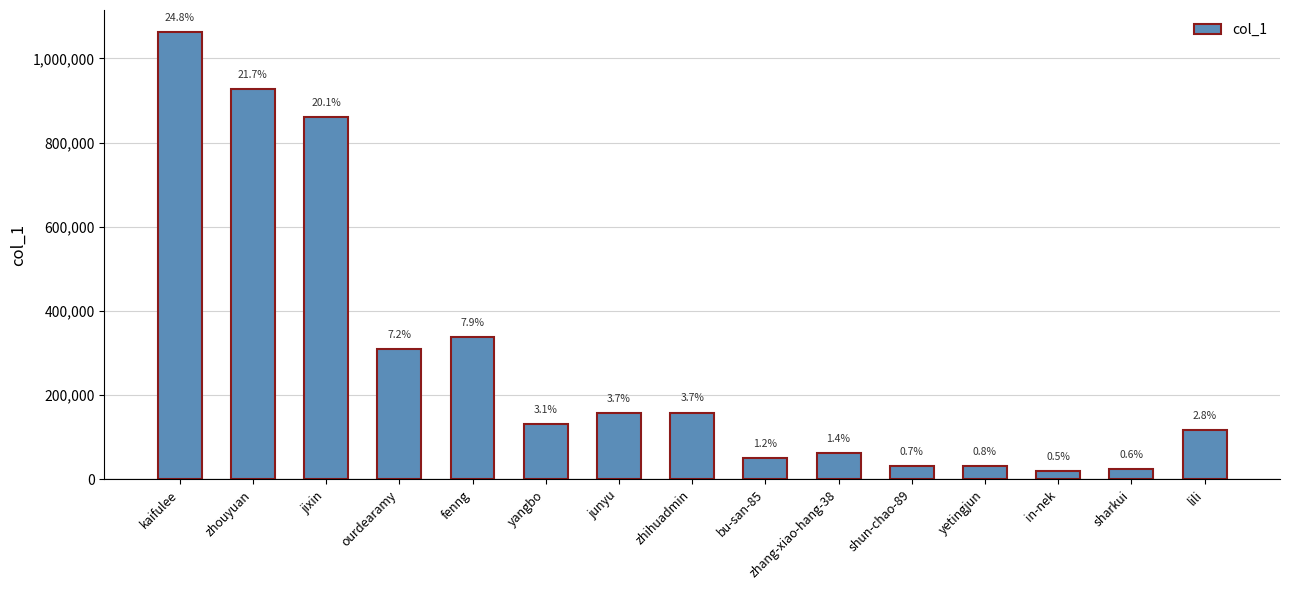

How many bars are there in total?

15